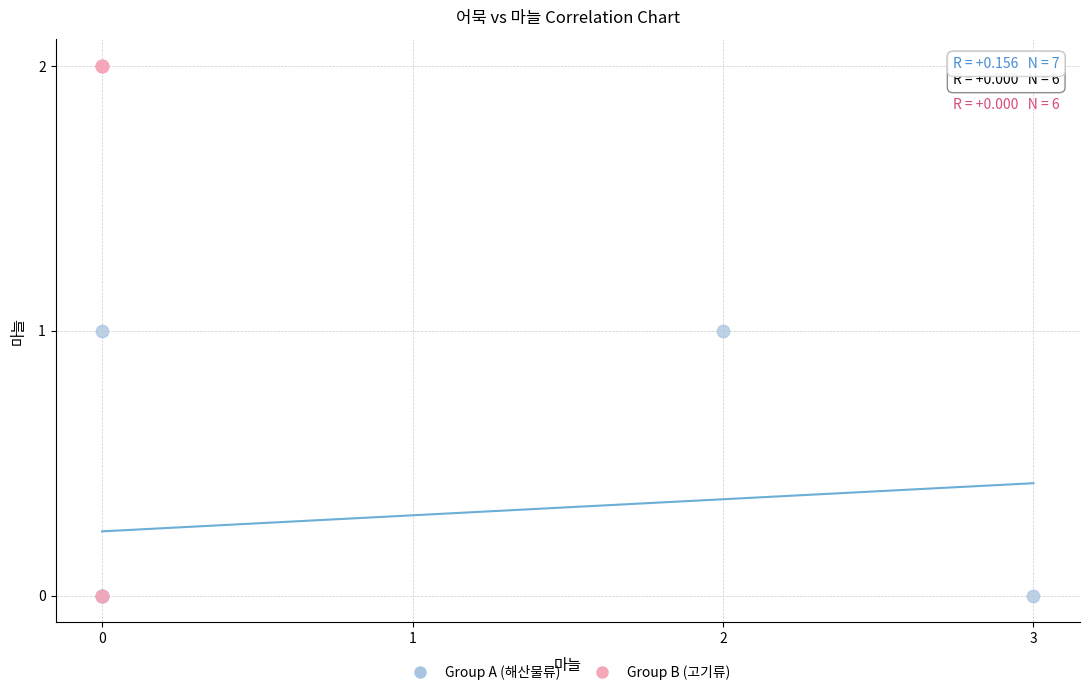

Which series reaches the maximum Y coordinate?

Group B (고기류)